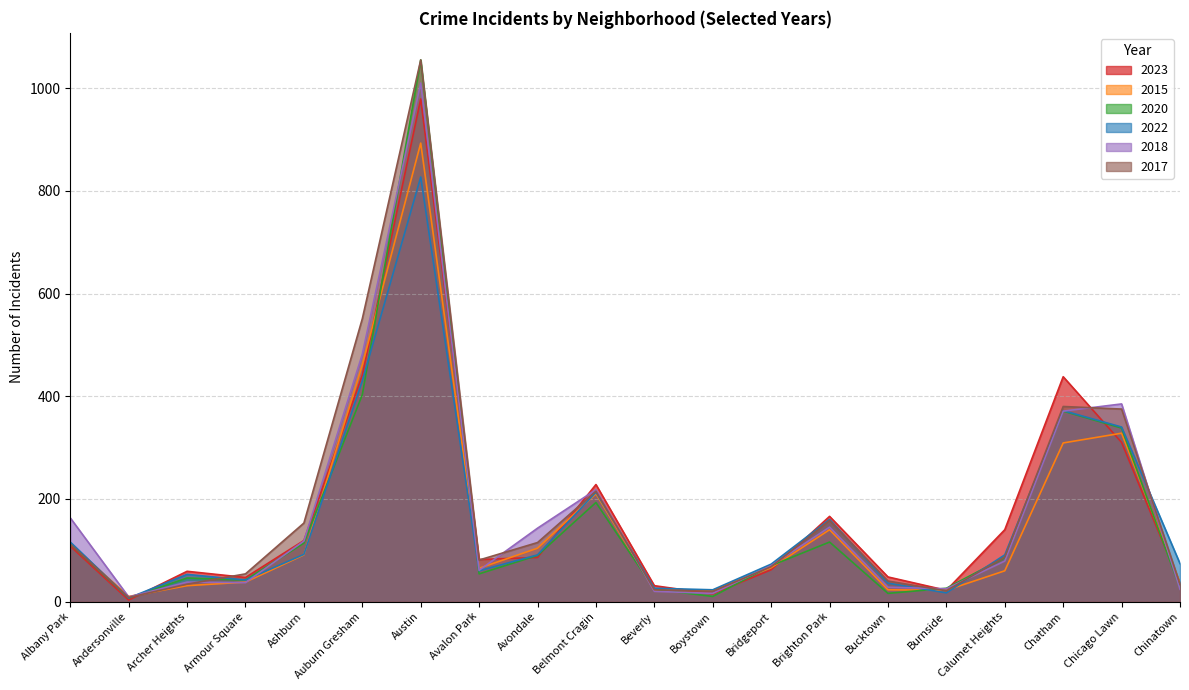

Count the number of data series in this chart.

6